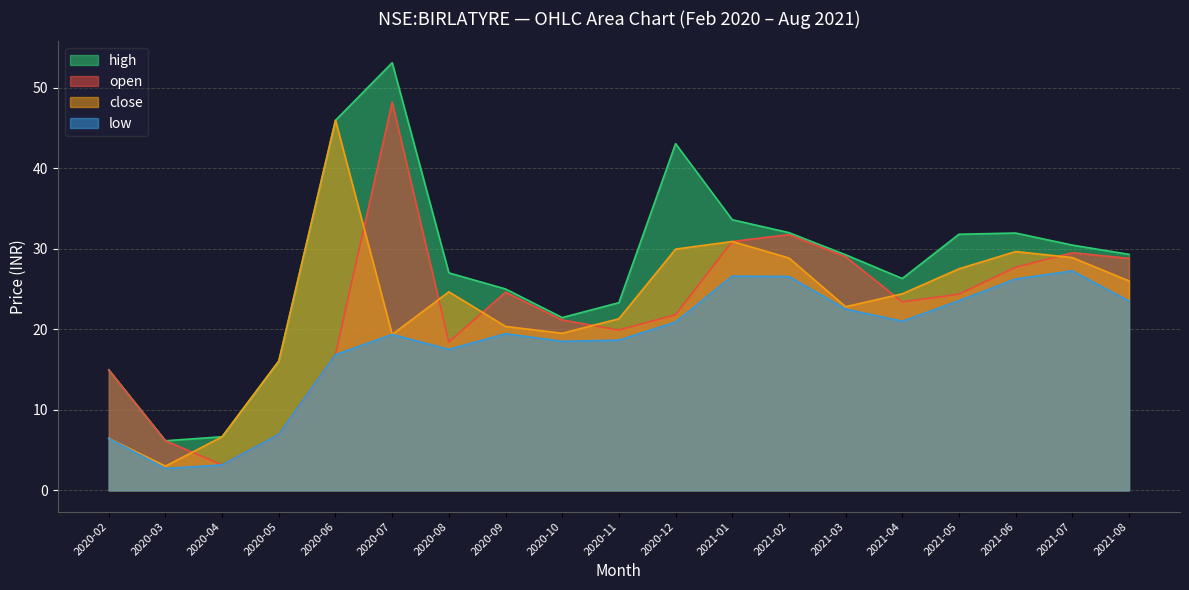

What is the difference between the highest and lowest values at 2021-07?

3.2